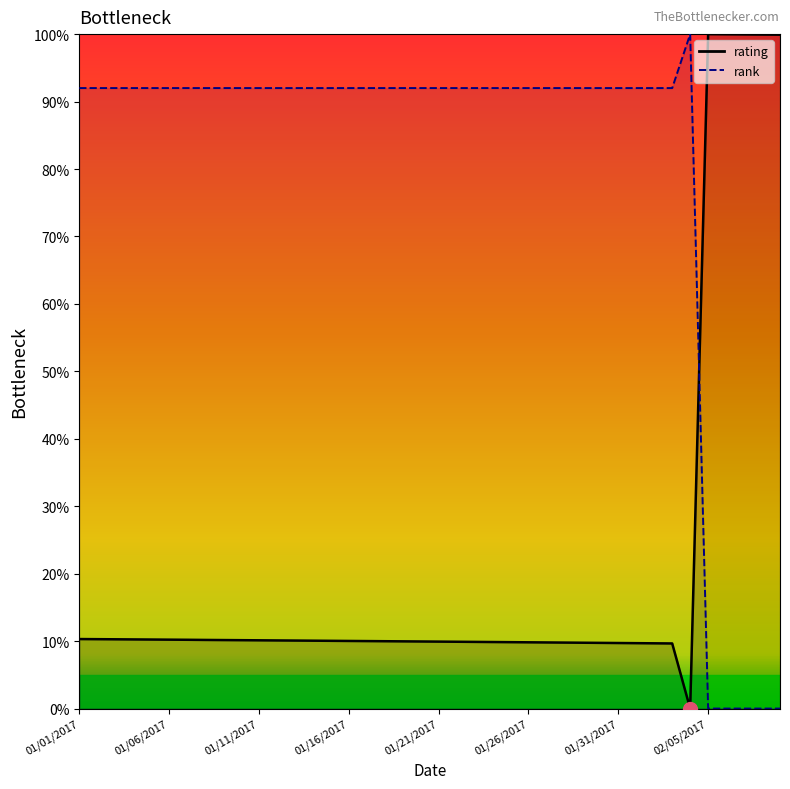

How many lines are shown in the chart?

2